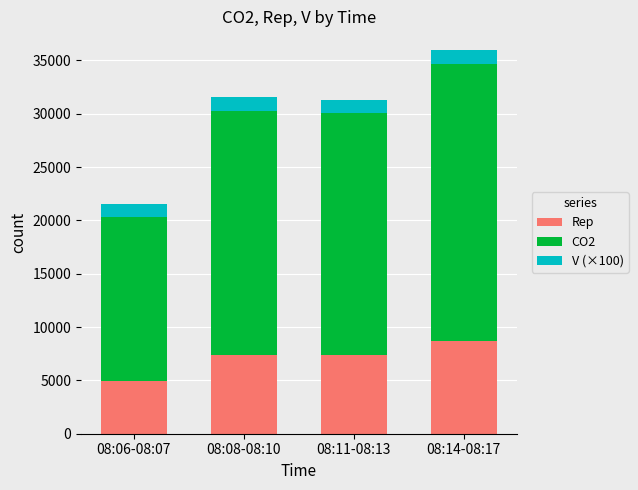

What is the total value across all series at 08:08-08:10?

31537